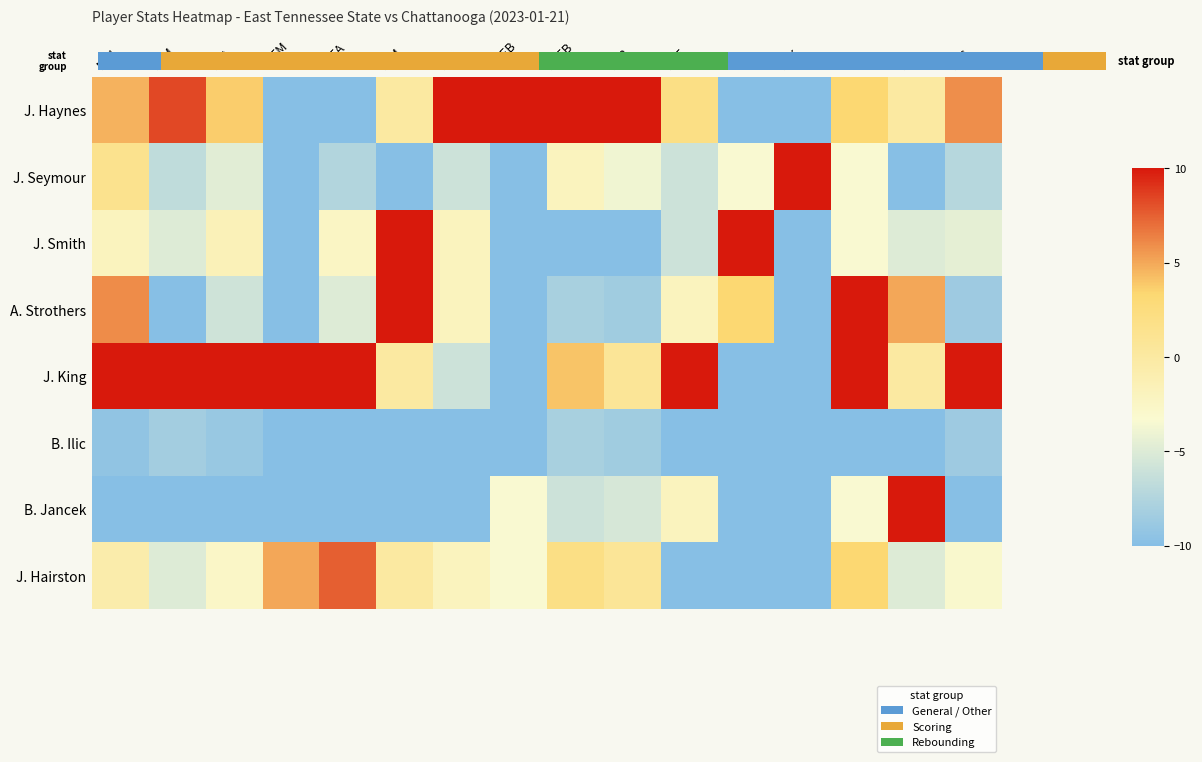

Reading right to left, what are all the values shown in this chart?

J. Haynes: PTS=5.9	PF=0.0	TO=3.3	BLK=-10.0	STL=-10.0	AST=2.0	REB=10.0	DREB=10.0	OREB=10.0	FTA=10.0	FTM=0.0	3PTA=-10.0	3PTM=-10.0	FGA=3.7	FGM=8.3	MIN=4.7
J. Seymour: PTS=-7.2	PF=-10.0	TO=-3.3	BLK=10.0	STL=-3.3	AST=-6.0	REB=-3.8	DREB=-2.0	OREB=-10.0	FTA=-6.0	FTM=-10.0	3PTA=-7.5	3PTM=-10.0	FGA=-4.7	FGM=-6.7	MIN=1.3
J. Smith: PTS=-4.5	PF=-5.0	TO=-3.3	BLK=-10.0	STL=10.0	AST=-6.0	REB=-10.0	DREB=-10.0	OREB=-10.0	FTA=-2.0	FTM=10.0	3PTA=-2.5	3PTM=-10.0	FGA=-1.6	FGM=-5.0	MIN=-2.0
A. Strothers: PTS=-8.6	PF=5.0	TO=10.0	BLK=-10.0	STL=3.3	AST=-2.0	REB=-8.5	DREB=-8.0	OREB=-10.0	FTA=-2.0	FTM=10.0	3PTA=-5.0	3PTM=-10.0	FGA=-5.8	FGM=-10.0	MIN=6.0
J. King: PTS=10.0	PF=0.0	TO=10.0	BLK=-10.0	STL=-10.0	AST=10.0	REB=0.8	DREB=4.0	OREB=-10.0	FTA=-6.0	FTM=0.0	3PTA=10.0	3PTM=10.0	FGA=10.0	FGM=10.0	MIN=10.0
B. Ilic: PTS=-8.6	PF=-10.0	TO=-10.0	BLK=-10.0	STL=-10.0	AST=-10.0	REB=-8.5	DREB=-8.0	OREB=-10.0	FTA=-10.0	FTM=-10.0	3PTA=-10.0	3PTM=-10.0	FGA=-8.9	FGM=-8.3	MIN=-9.3
B. Jancek: PTS=-10.0	PF=10.0	TO=-3.3	BLK=-10.0	STL=-10.0	AST=-2.0	REB=-5.4	DREB=-6.0	OREB=-3.3	FTA=-10.0	FTM=-10.0	3PTA=-10.0	3PTM=-10.0	FGA=-10.0	FGM=-10.0	MIN=-10.0
J. Hairston: PTS=-3.1	PF=-5.0	TO=3.3	BLK=-10.0	STL=-10.0	AST=-10.0	REB=0.8	DREB=2.0	OREB=-3.3	FTA=-2.0	FTM=0.0	3PTA=7.5	3PTM=5.0	FGA=-2.6	FGM=-5.0	MIN=-0.7